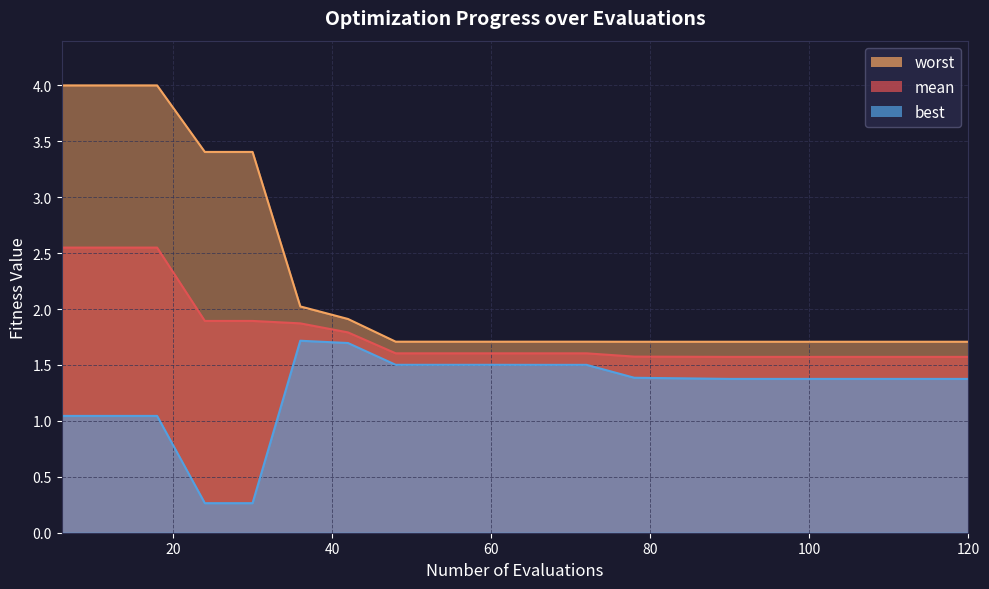

At which category is the sum across all series the highest?

6